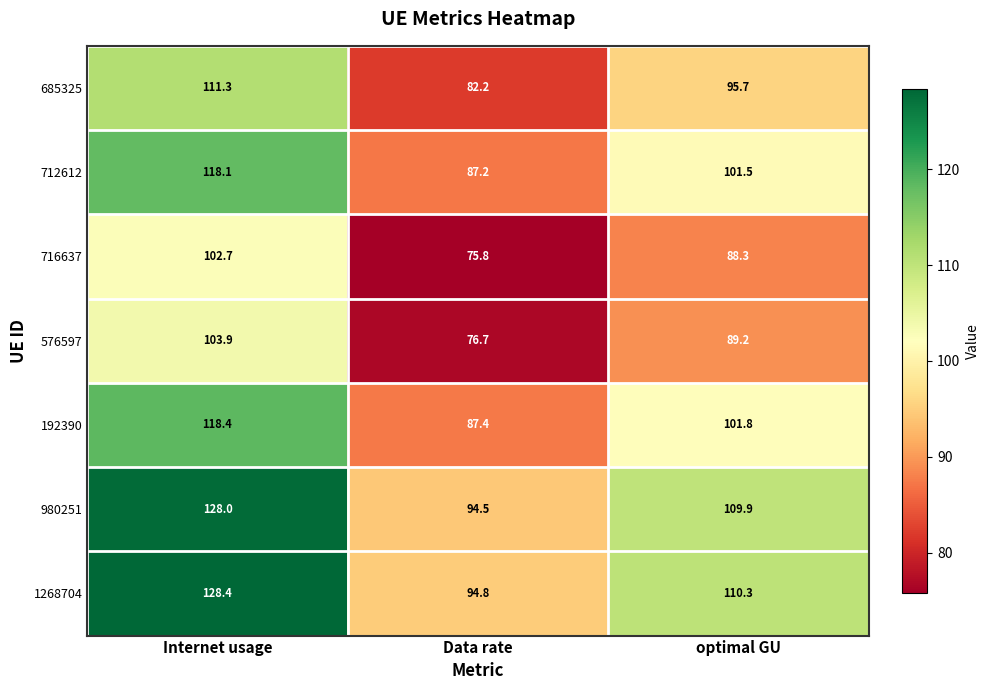

Reading right to left, list all the values displayed in this chart.

685325: 95.7	82.2	111.3
712612: 101.5	87.2	118.1
716637: 88.3	75.8	102.7
576597: 89.2	76.7	103.9
192390: 101.8	87.4	118.4
980251: 109.9	94.5	128.0
1268704: 110.3	94.8	128.4